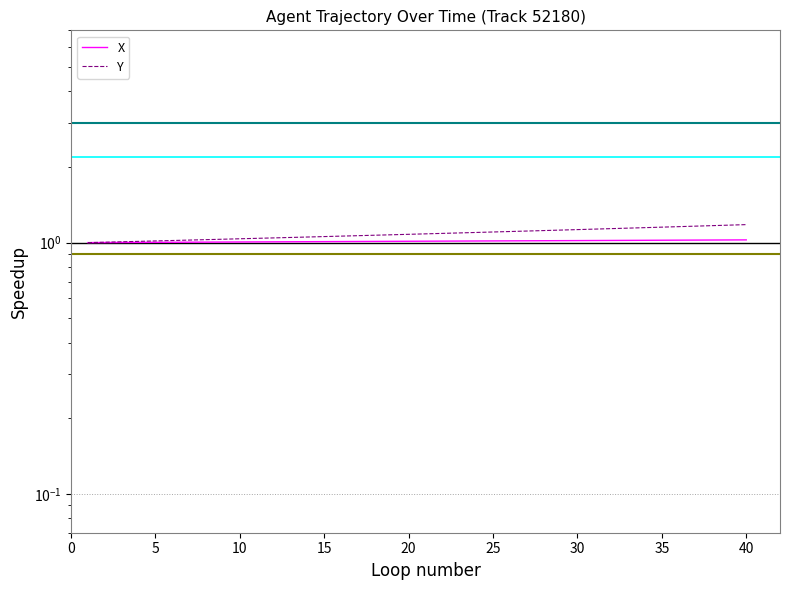

What is the total value across all series at 35?

2.2